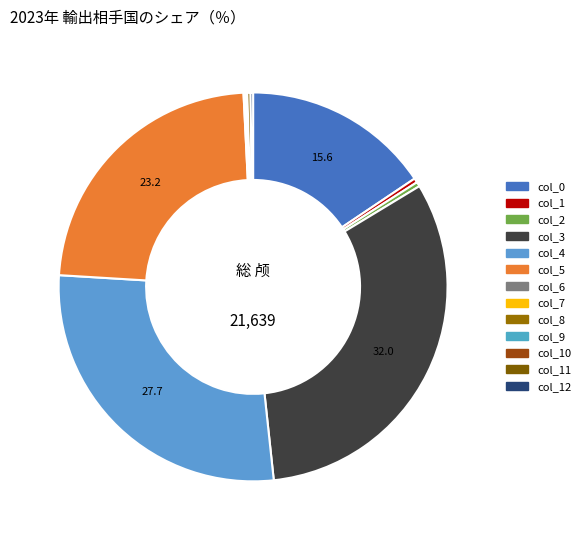

Does col_7 represent more than half of the total?

No